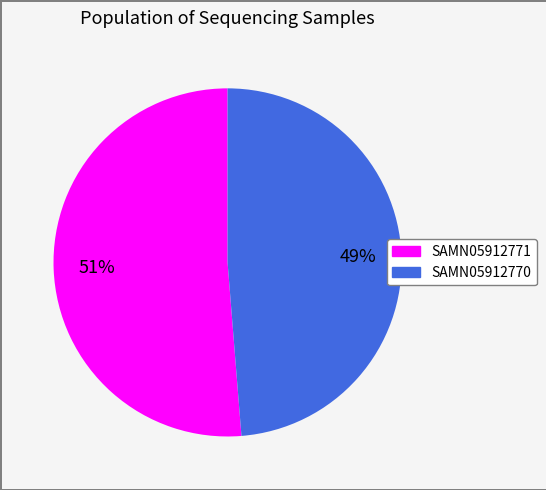

Approximately how many times larger is the value at SAMN05912770 compared to SAMN05912771?

1.0